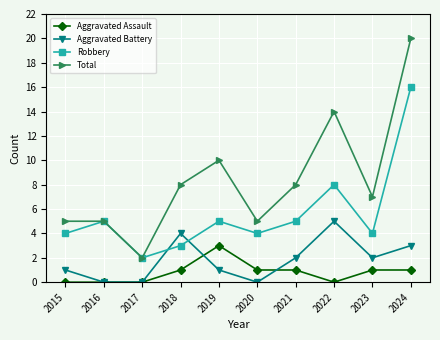

Rank the series at 2024 from highest to lowest value.

Total, Robbery, Aggravated Battery, Aggravated Assault